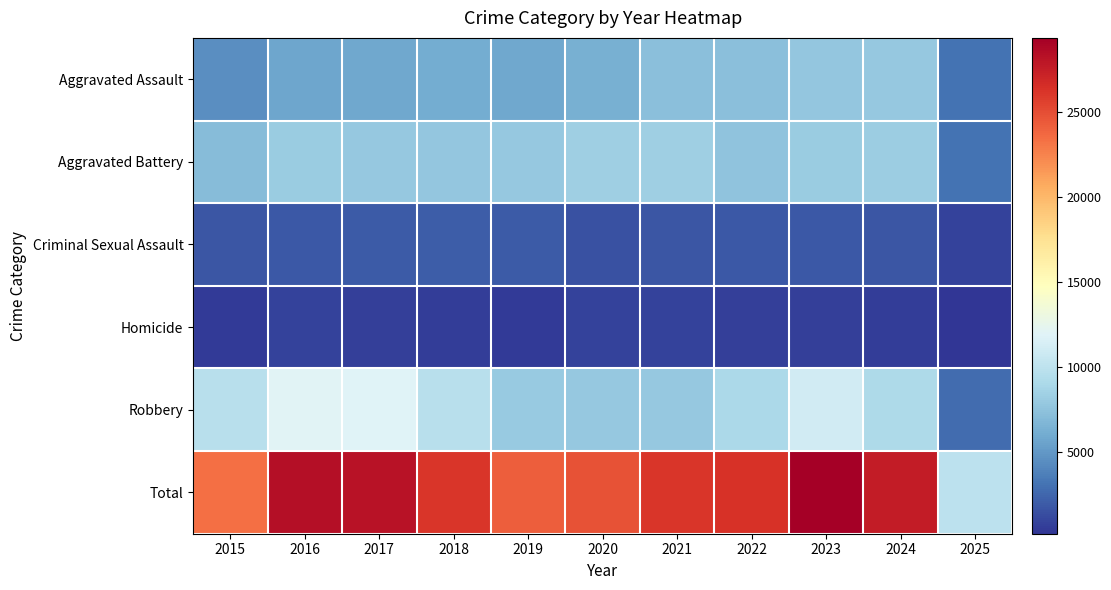

Which has a higher value, 2016 or 2017?

2017